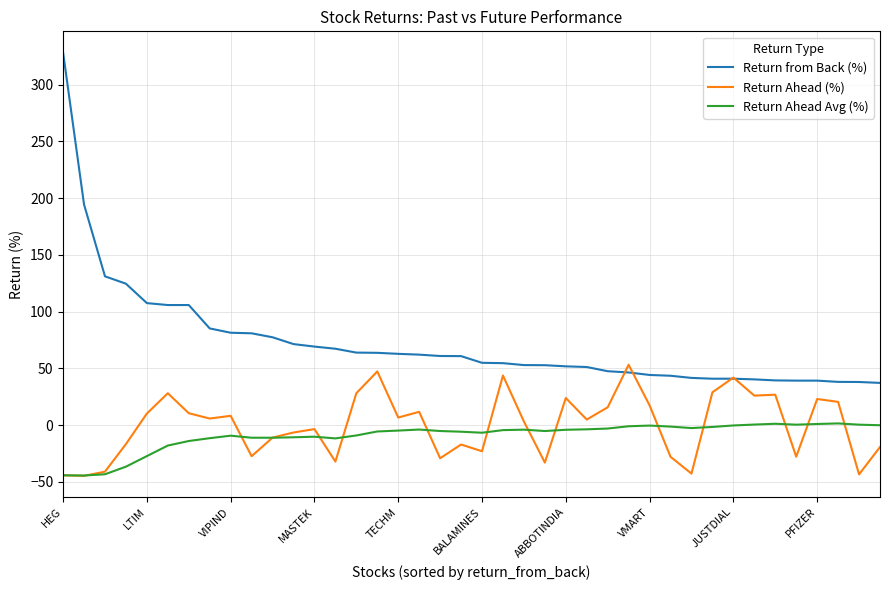

List the series in order of their peak value, highest first.

Return from Back (%), Return Ahead (%), Return Ahead Avg (%)